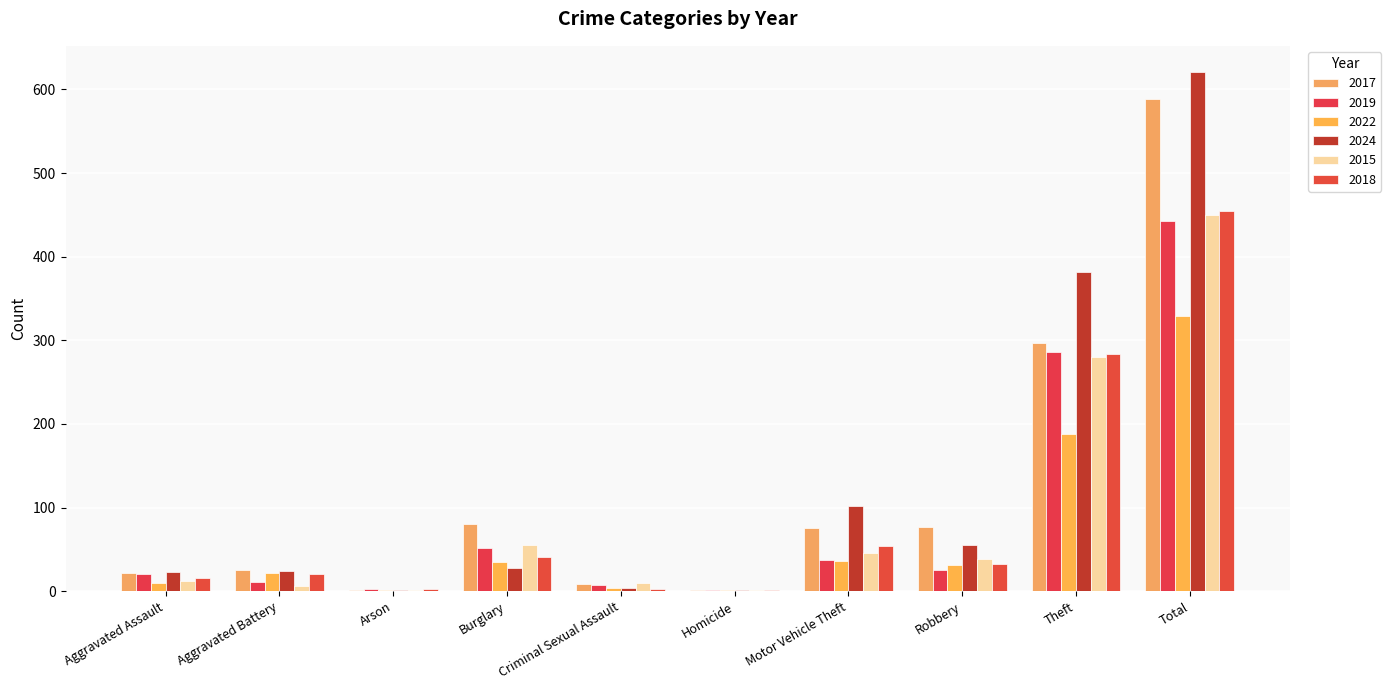

Rank the series by their maximum value, from lowest to highest.

2022, 2019, 2015, 2018, 2017, 2024